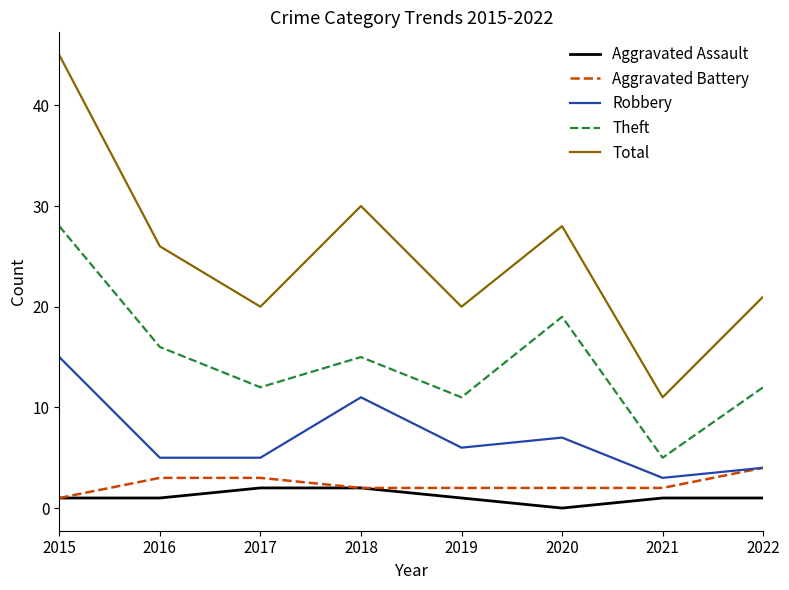

Reading left to right, list all the values displayed in this chart.

Aggravated Assault: 2015=1	2016=1	2017=2	2018=2	2019=1	2020=0	2021=1	2022=1
Aggravated Battery: 2015=1	2016=3	2017=3	2018=2	2019=2	2020=2	2021=2	2022=4
Robbery: 2015=15	2016=5	2017=5	2018=11	2019=6	2020=7	2021=3	2022=4
Theft: 2015=28	2016=16	2017=12	2018=15	2019=11	2020=19	2021=5	2022=12
Total: 2015=45	2016=26	2017=20	2018=30	2019=20	2020=28	2021=11	2022=21